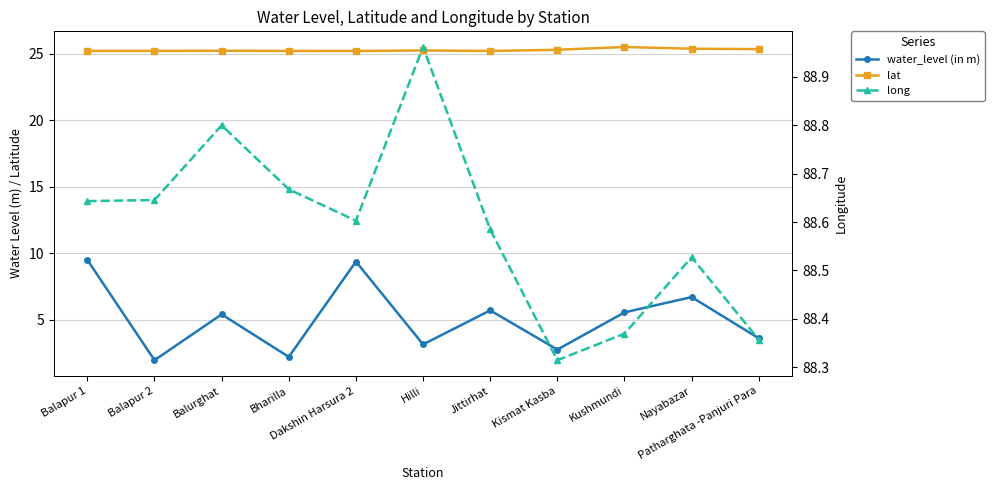

Reading left to right, list all the values displayed in this chart.

water_level (in m): Balapur 1=9.5	Balapur 2=1.9	Balurghat=5.4	Bharilla=2.2	Dakshin Harsura 2=9.4	Hilli=3.1	Jittirhat=5.7	Kismat Kasba=2.8	Kushmundi=5.5	Nayabazar=6.7	Patharghata -Panjuri Para=3.6
lat: Balapur 1=25.2	Balapur 2=25.2	Balurghat=25.2	Bharilla=25.2	Dakshin Harsura 2=25.2	Hilli=25.3	Jittirhat=25.2	Kismat Kasba=25.3	Kushmundi=25.5	Nayabazar=25.4	Patharghata -Panjuri Para=25.4
long: Balapur 1=88.6	Balapur 2=88.6	Balurghat=88.8	Bharilla=88.7	Dakshin Harsura 2=88.6	Hilli=89.0	Jittirhat=88.6	Kismat Kasba=88.3	Kushmundi=88.4	Nayabazar=88.5	Patharghata -Panjuri Para=88.4